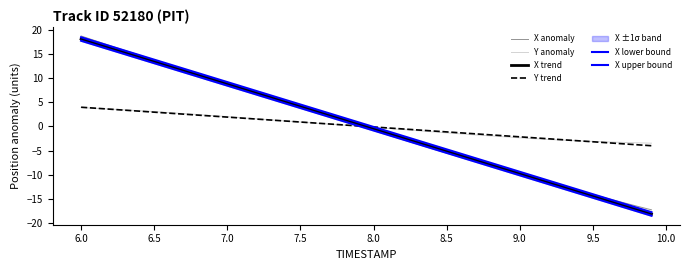

True or false: X lower bound has more than 1 interior local peaks.

False